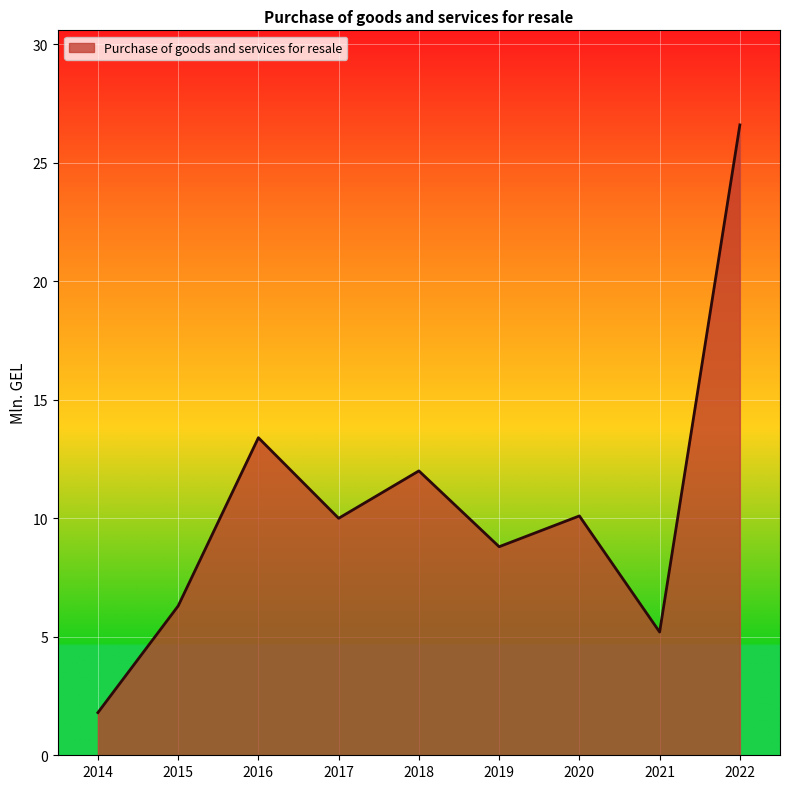

The chart shows a value of 13.5 at 2020. True or false?

False